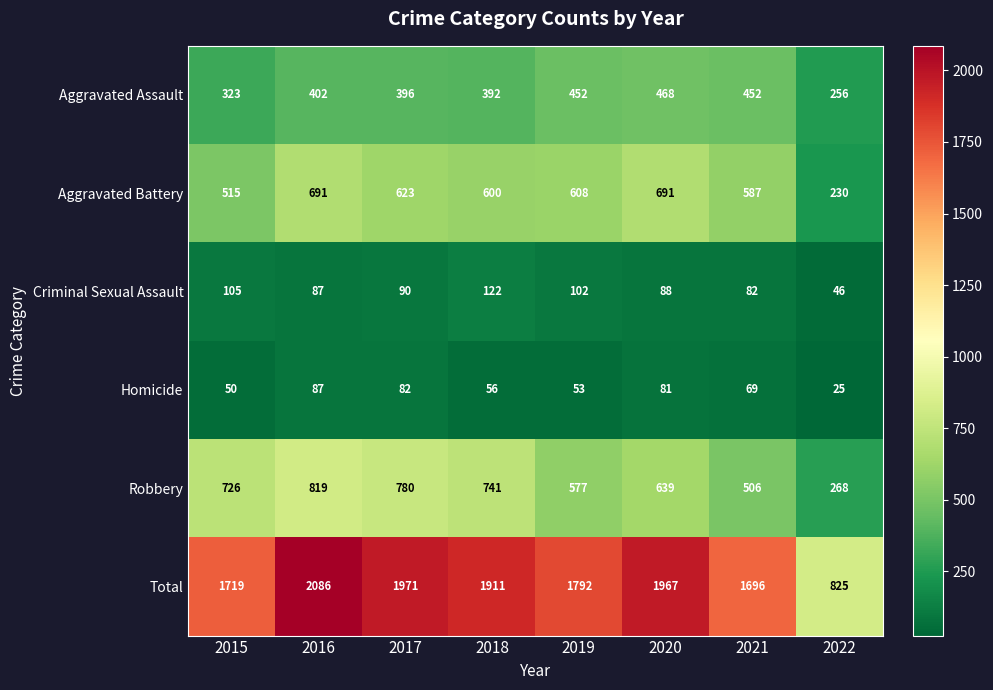

Rank the series at 2022 from highest to lowest value.

Total, Robbery, Aggravated Assault, Aggravated Battery, Criminal Sexual Assault, Homicide